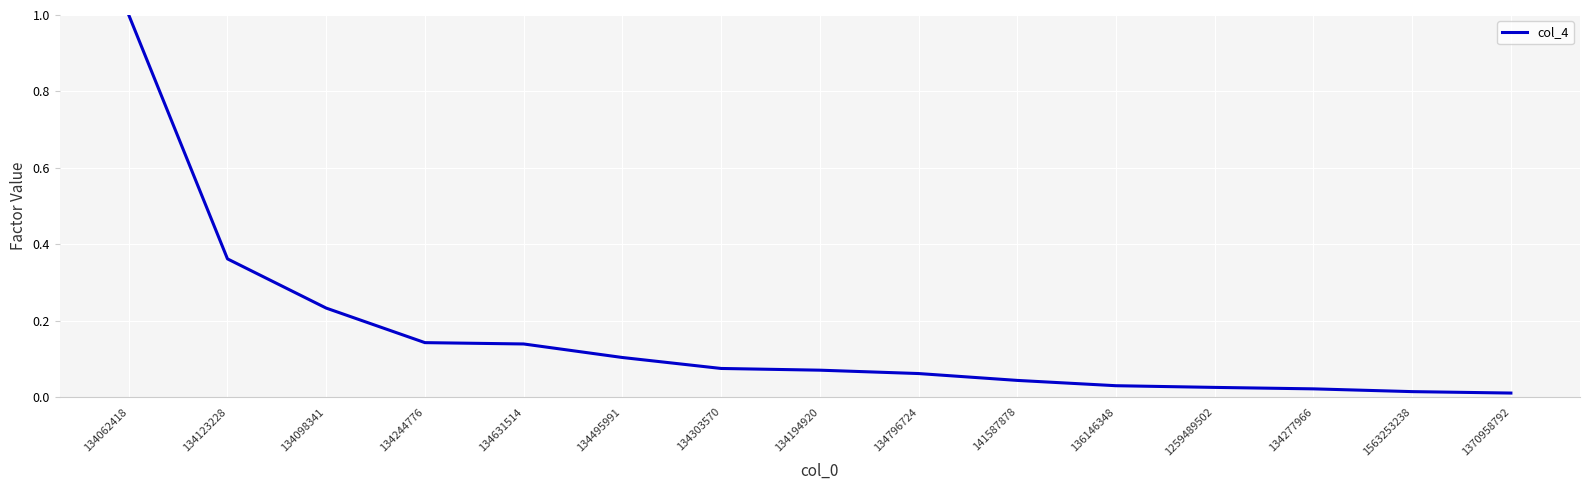

What is the difference between the maximum and minimum values?

1.0